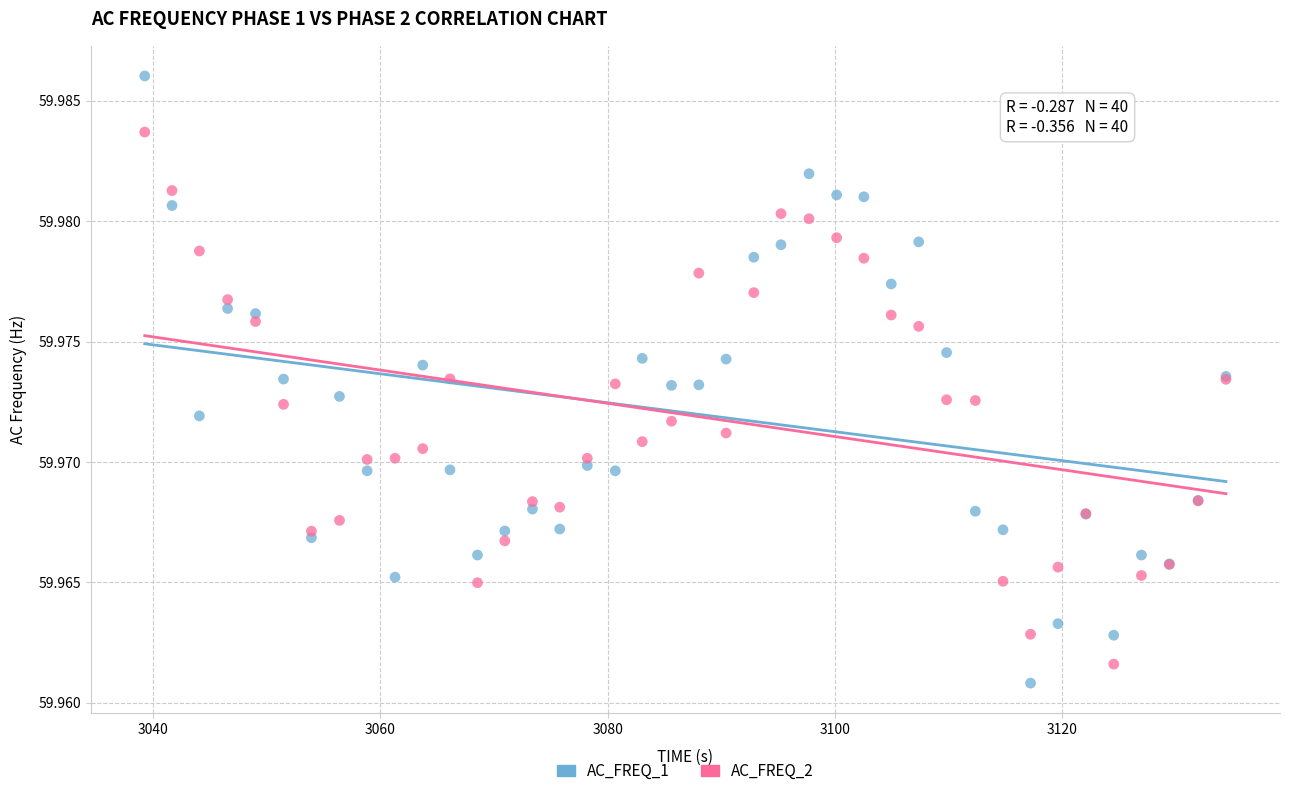

Which series has the widest spread of Y values?

AC_FREQ_1